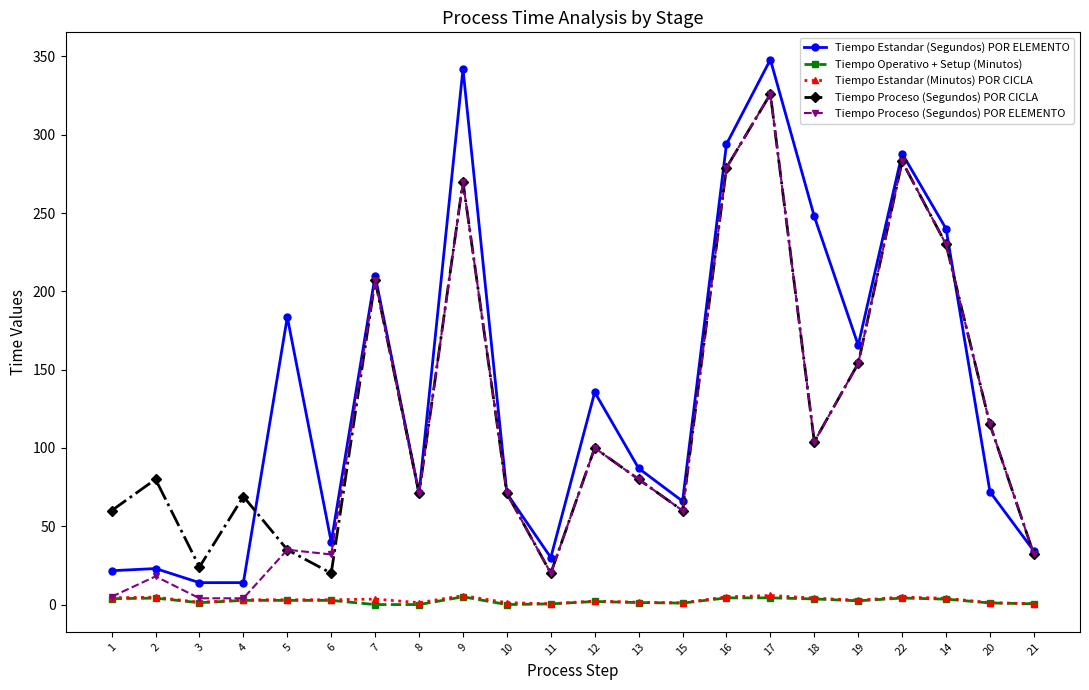

What is the greatest value displayed?

348.0